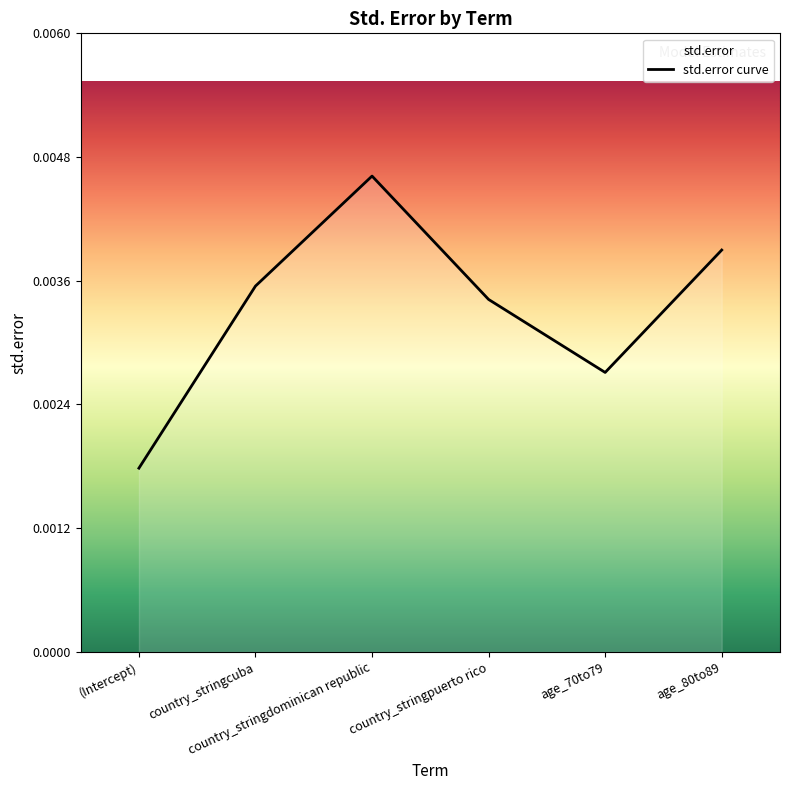

Is it true that the value at country_stringpuerto rico is 0.0?

False